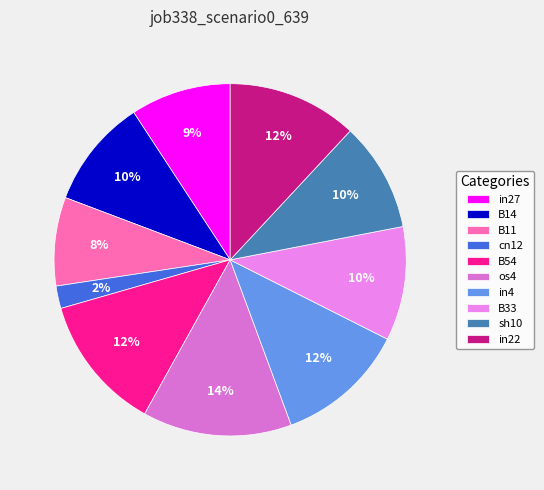

True or false: B14 accounts for 10% of the total.

True